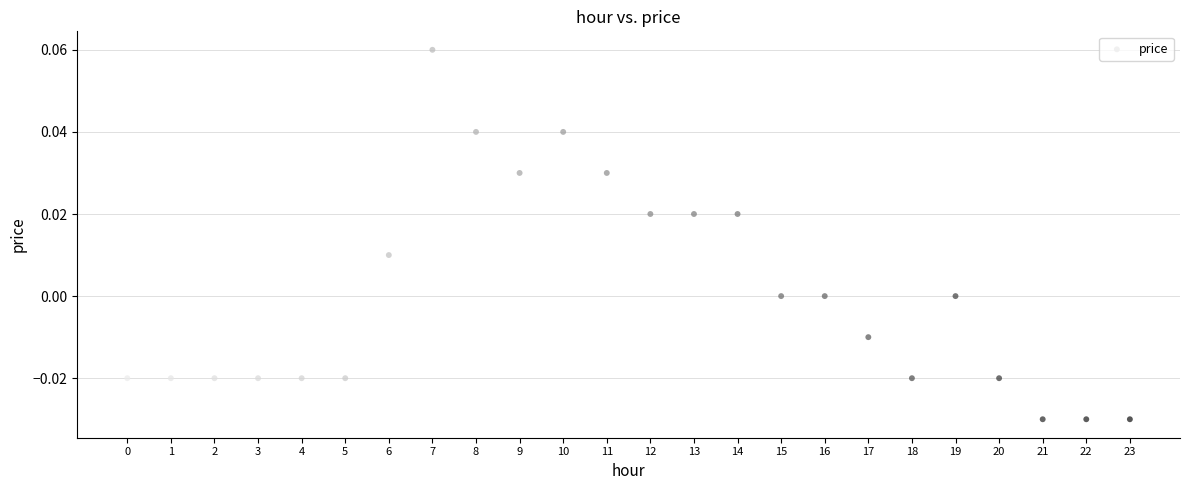

How many points are shown in the scatter plot?

24